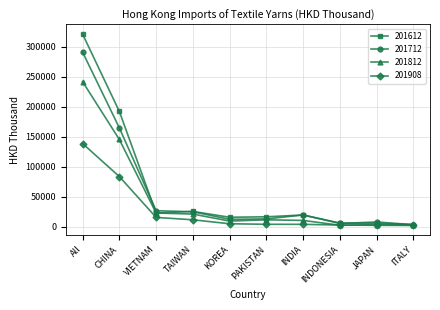

At CHINA, list the series in order from largest to smallest.

201612, 201712, 201812, 201908